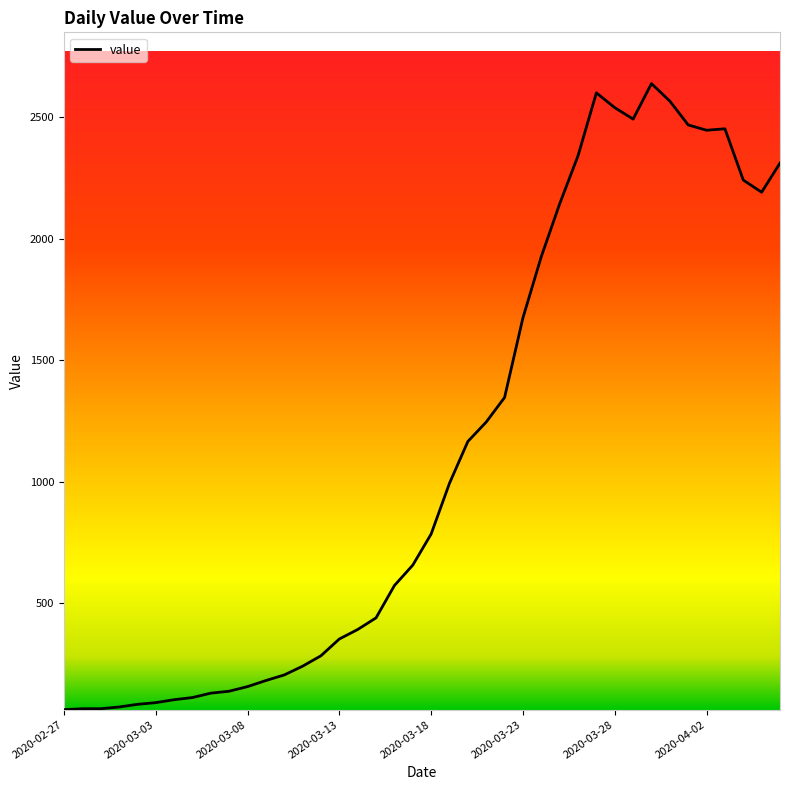

What is the difference between the maximum and minimum values?

2577